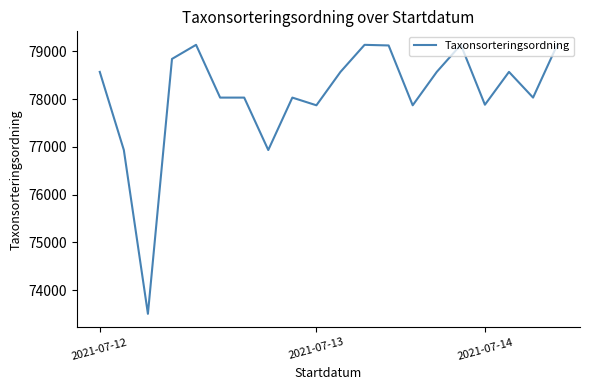

What is the smallest value displayed?

73507